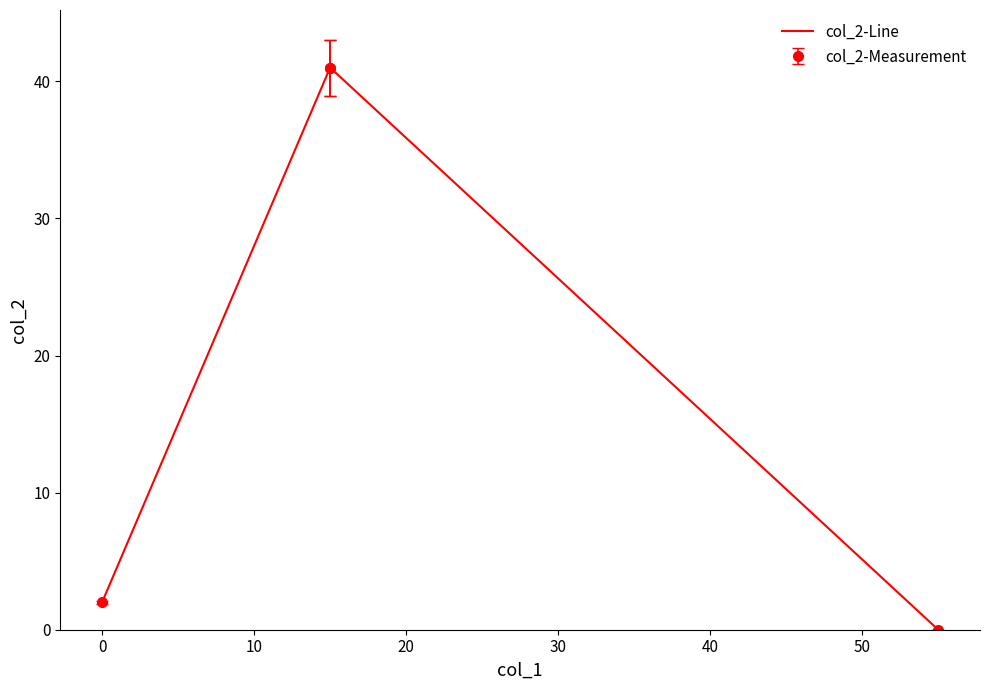

Reading left to right, list all the values displayed in this chart.

2	41	41	0